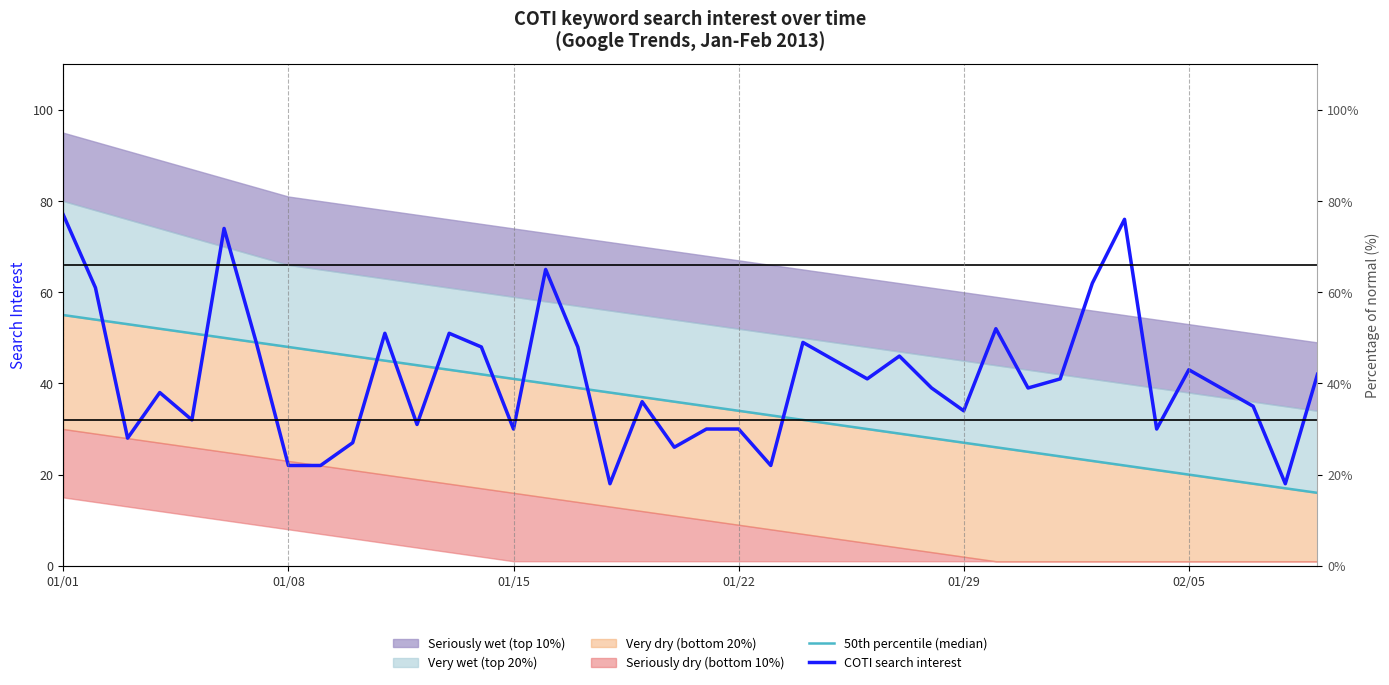

Is this an area chart (filled region under the line)?

No